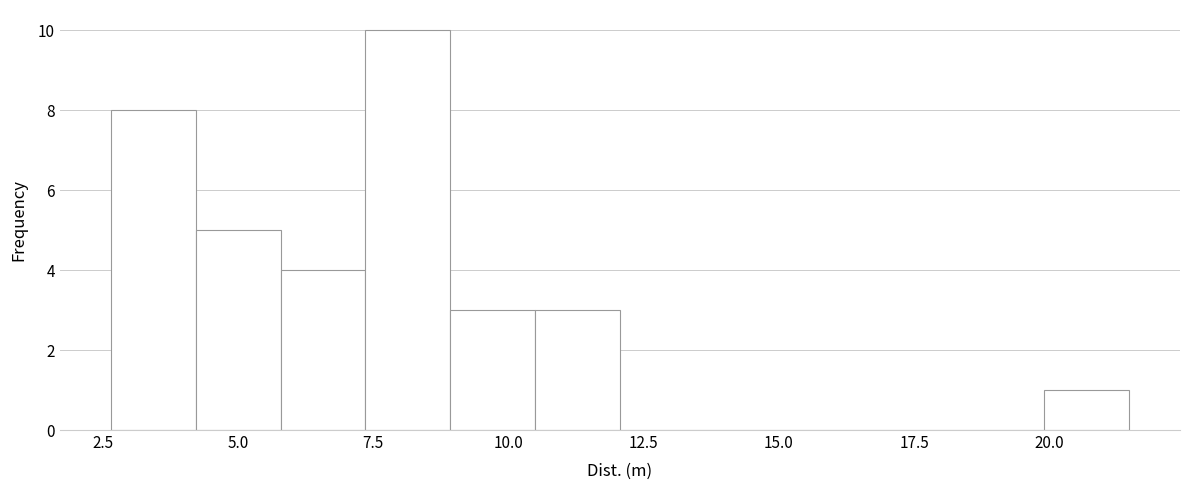

Read against the x-axis, roughly where is the centre of the tallest bar?

8.0